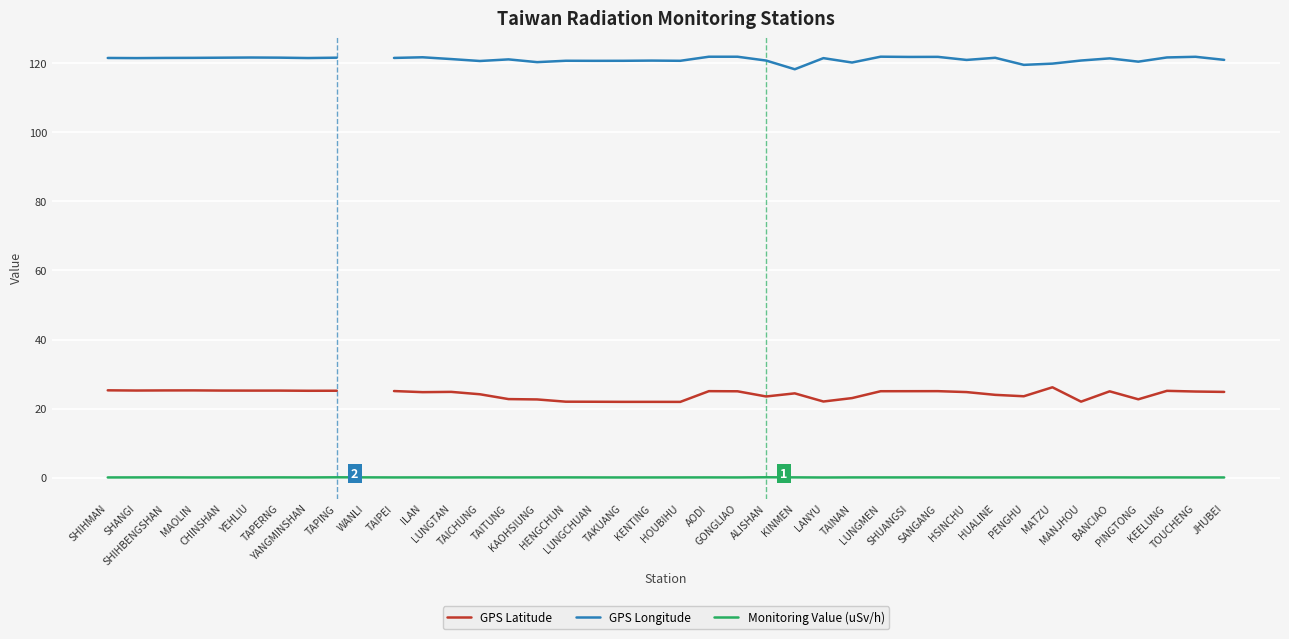

How many series are shown in this chart?

3